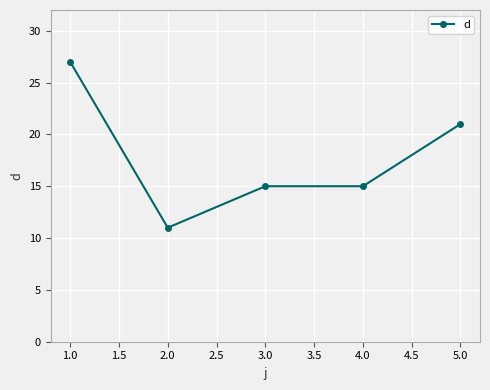

Which label corresponds to the largest value in the chart?

1.0